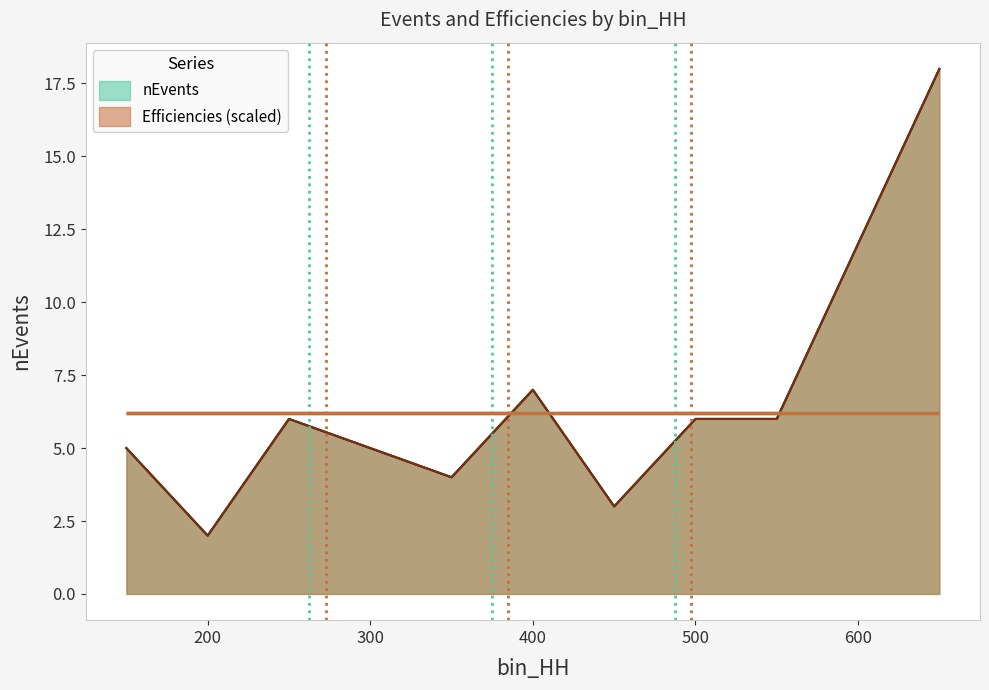

Reading right to left, extract all data points from this chart.

nEvents: 650=18.0	550=6.0	500=6.0	450=3.0	400=7.0	350=4.0	300=5.0	250=6.0	200=2.0	150=5.0
Efficiencies: 650=18.0	550=6.0	500=6.0	450=3.0	400=7.0	350=4.0	300=5.0	250=6.0	200=2.0	150=5.0